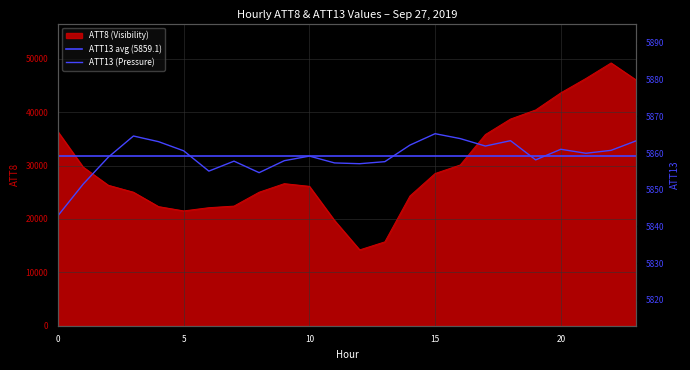

Is the value of ATT13 (Pressure) at 11 greater than the value of ATT8 (Visibility) at 16?

No